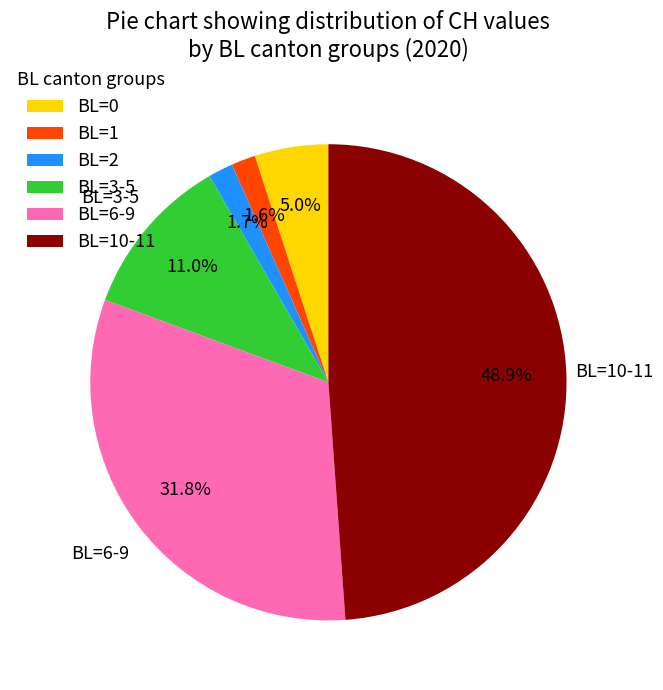

Which category has the biggest portion of the pie?

BL=10-11